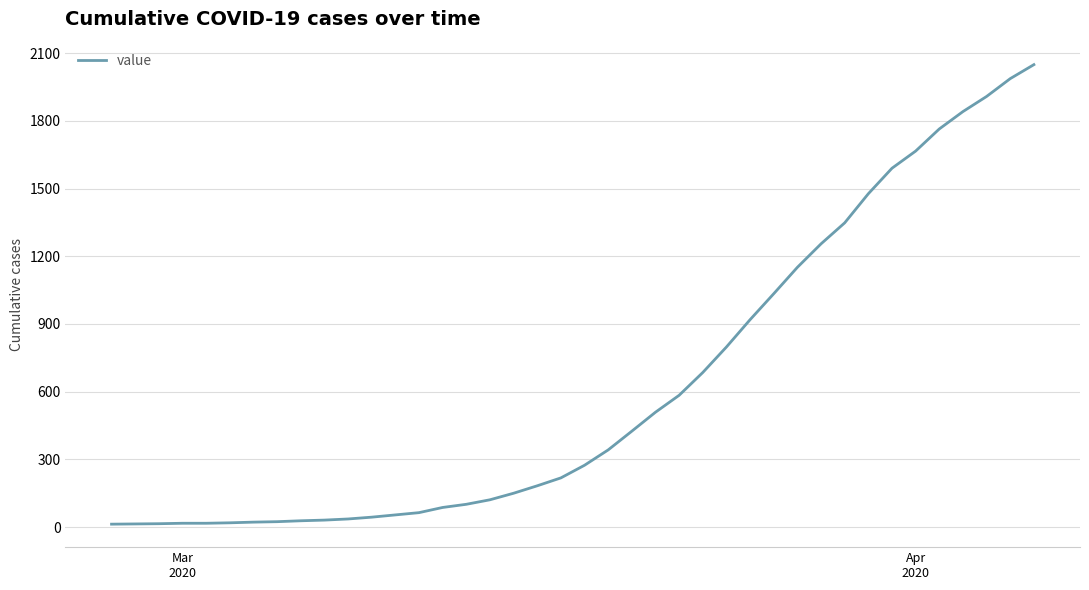

What is the difference between the maximum and minimum values?

2036